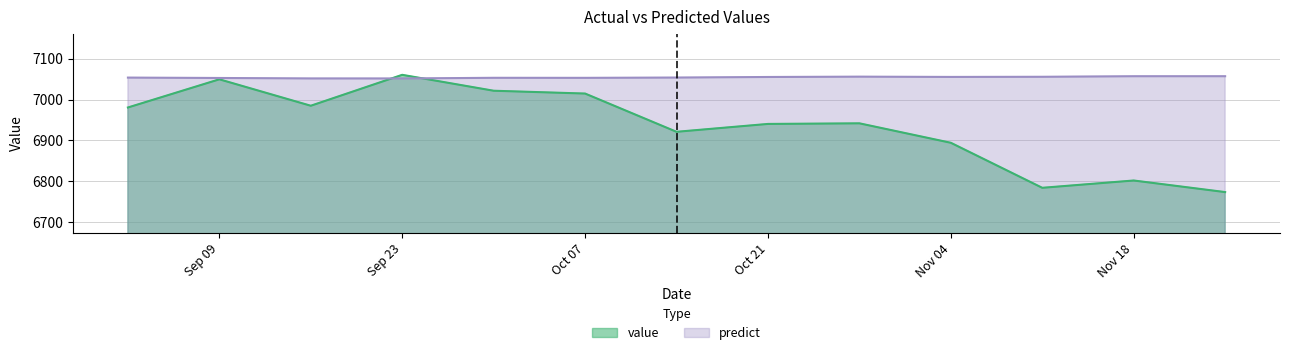

How many lines are shown in the chart?

2